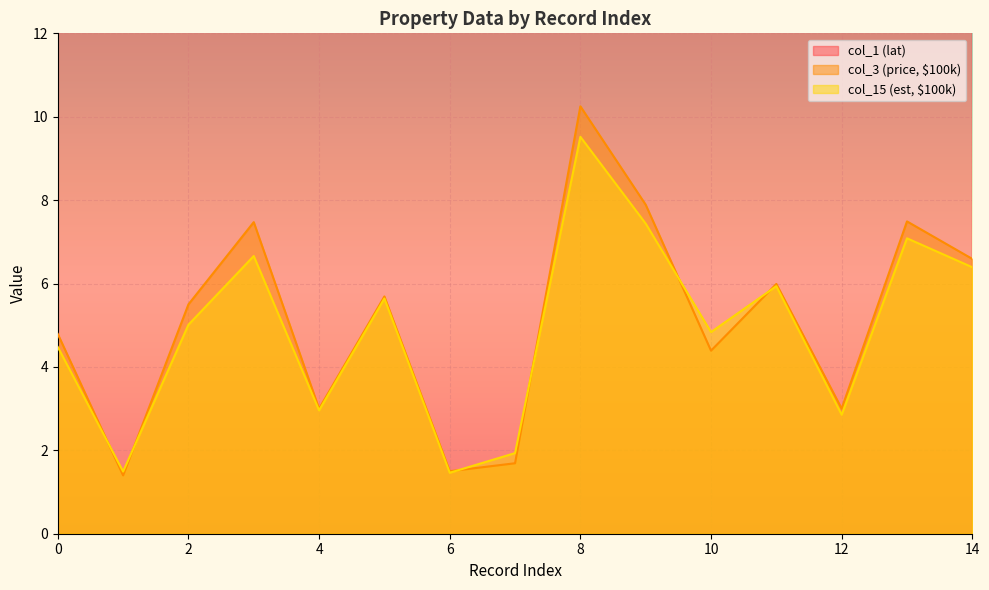

Between 6 and 9, which series saw the biggest shift?

col_3 (price, $100k)